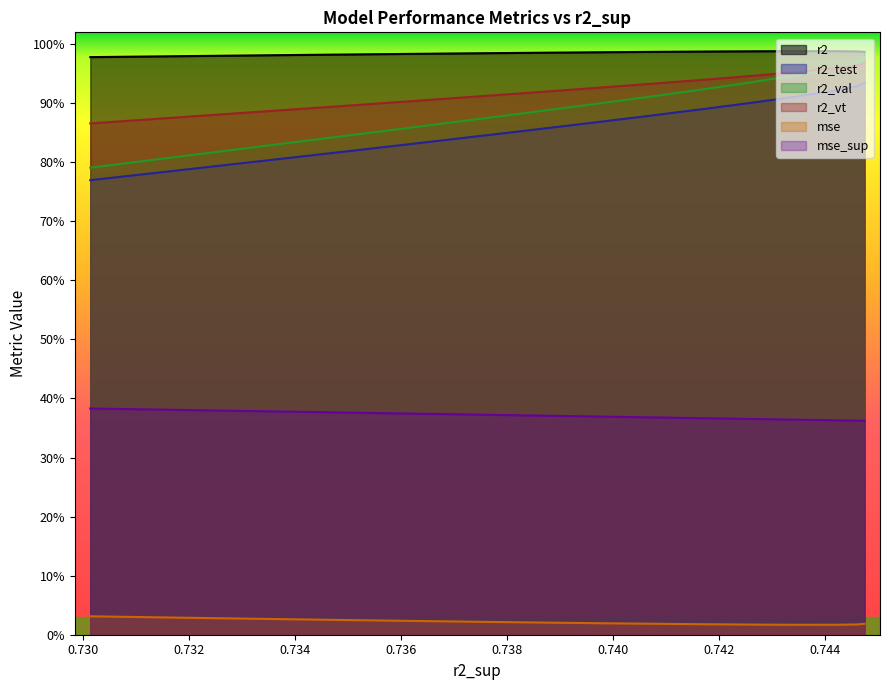

What are all the series names shown in the legend?

r2, r2_test, r2_val, r2_vt, mse, mse_sup